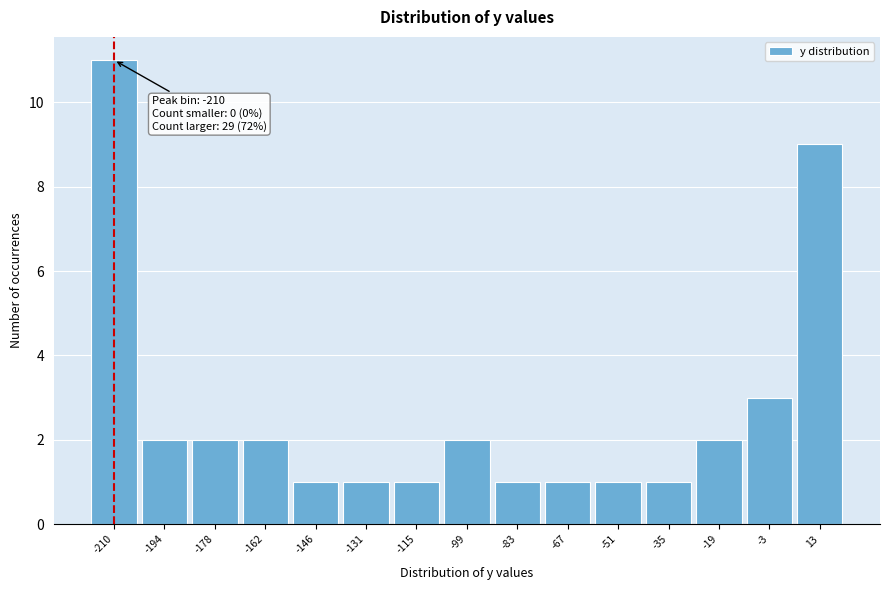

Reading left to right, what are all the values shown in this chart?

11	2	2	2	1	1	1	2	1	1	1	1	2	3	9